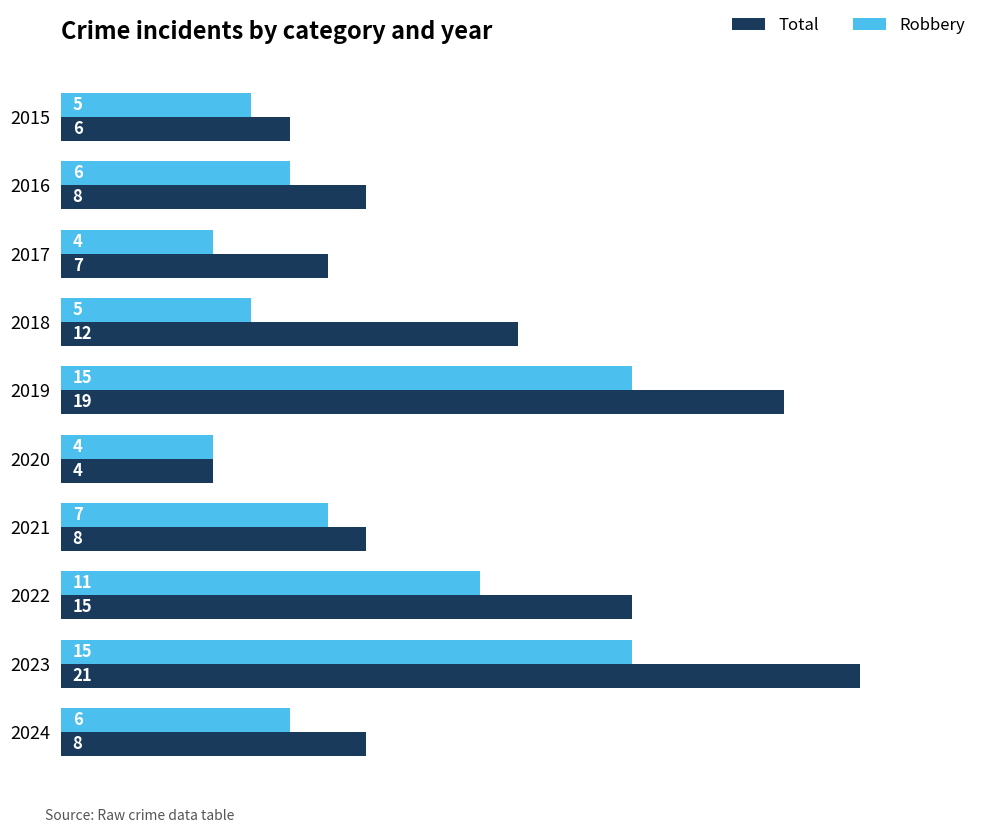

Which series has the largest range (max minus min)?

Total